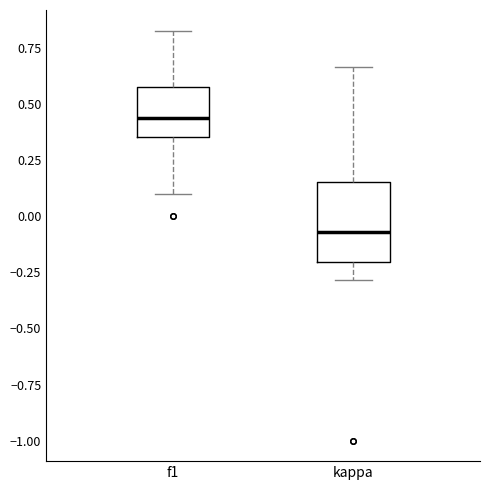

Which box's median line is the highest?

f1